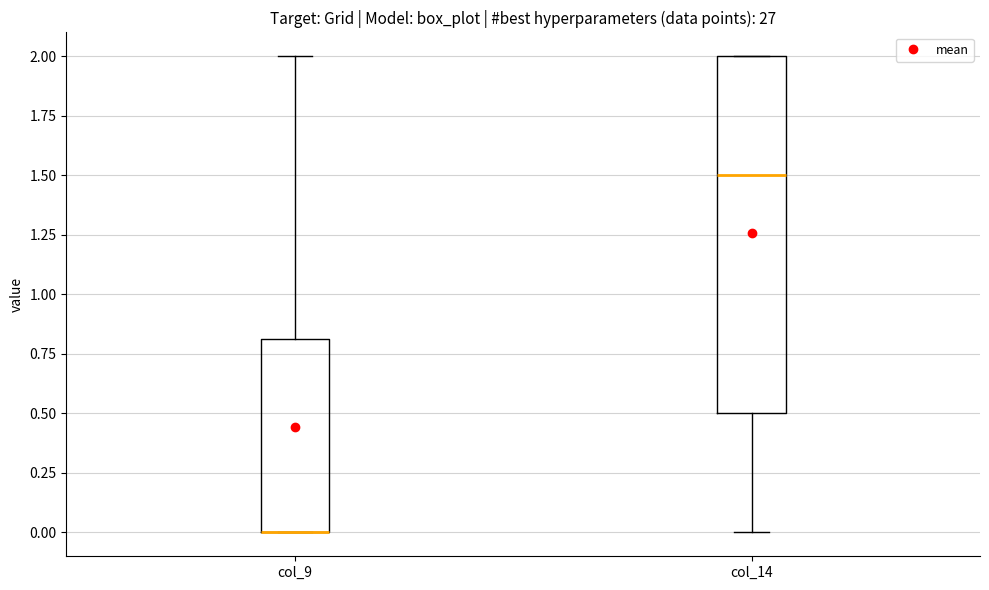

Reading left to right, transcribe this box plot: for each box, give where its median line is, the range the box spans, and where its two whiskers end, as read against the y-axis. The values are not printed on the chart, so give them approximately, as read against the axis.

col_9: median 0.0 (drawn on the box's lower edge), box 0.0 to 0.8, whiskers 0.0 to 2.0
col_14: median 1.5, box 0.5 to 2.0, whiskers 0.0 to 2.0